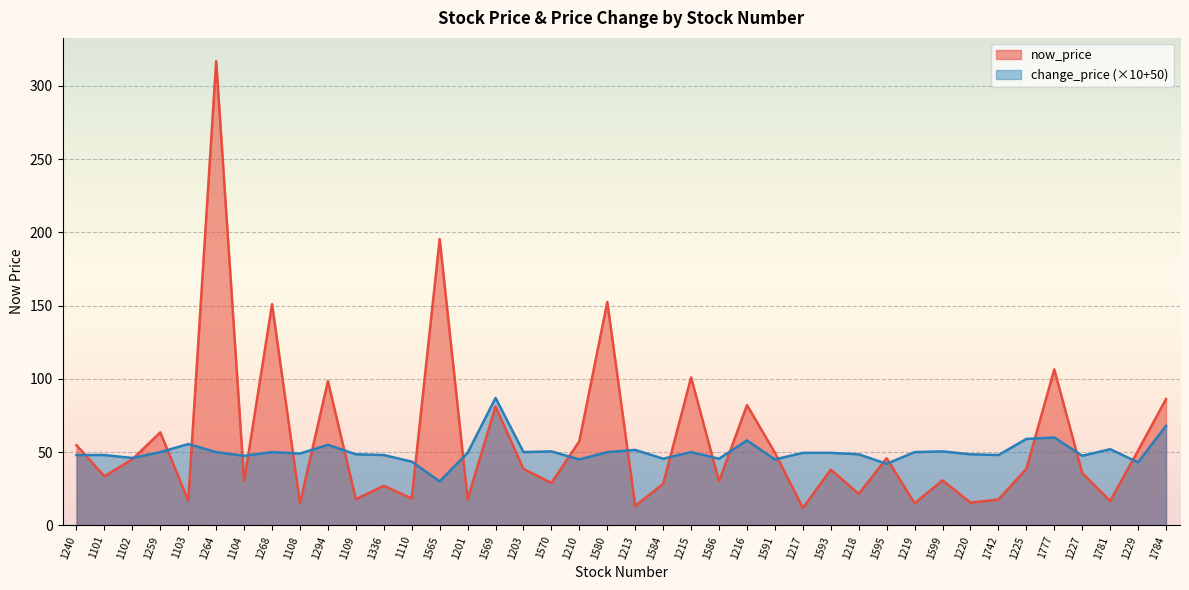

How many data points in now_price are above 38?

19